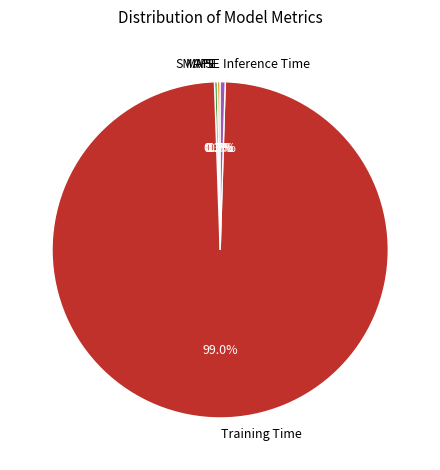

What is the largest slice in the pie chart?

Training Time